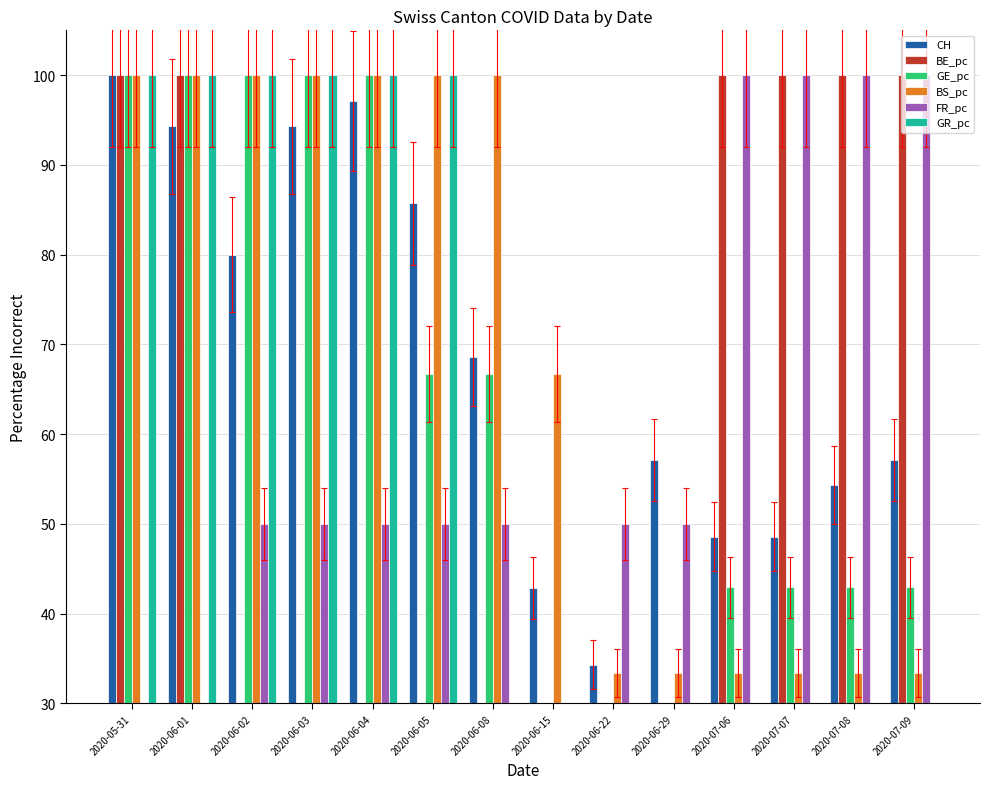

Reading left to right, transcribe all the data shown in this chart.

CH: 2020-05-31=100.0	2020-06-01=94.3	2020-06-02=80.0	2020-06-03=94.3	2020-06-04=97.1	2020-06-05=85.7	2020-06-08=68.6	2020-06-15=42.9	2020-06-22=34.3	2020-06-29=57.1	2020-07-06=48.6	2020-07-07=48.6	2020-07-08=54.3	2020-07-09=57.1
BE_pc: 2020-05-31=100.0	2020-06-01=100.0	2020-06-02=0.0	2020-06-03=0.0	2020-06-04=0.0	2020-06-05=0.0	2020-06-08=0.0	2020-06-15=0.0	2020-06-22=0.0	2020-06-29=0.0	2020-07-06=100.0	2020-07-07=100.0	2020-07-08=100.0	2020-07-09=100.0
GE_pc: 2020-05-31=100.0	2020-06-01=100.0	2020-06-02=100.0	2020-06-03=100.0	2020-06-04=100.0	2020-06-05=66.7	2020-06-08=66.7	2020-06-15=0.0	2020-06-22=21.5	2020-06-29=21.5	2020-07-06=42.9	2020-07-07=42.9	2020-07-08=42.9	2020-07-09=42.9
BS_pc: 2020-05-31=100.0	2020-06-01=100.0	2020-06-02=100.0	2020-06-03=100.0	2020-06-04=100.0	2020-06-05=100.0	2020-06-08=100.0	2020-06-15=66.7	2020-06-22=33.3	2020-06-29=33.3	2020-07-06=33.3	2020-07-07=33.3	2020-07-08=33.3	2020-07-09=33.3
FR_pc: 2020-05-31=0.0	2020-06-01=0.0	2020-06-02=50.0	2020-06-03=50.0	2020-06-04=50.0	2020-06-05=50.0	2020-06-08=50.0	2020-06-15=0.0	2020-06-22=50.0	2020-06-29=50.0	2020-07-06=100.0	2020-07-07=100.0	2020-07-08=100.0	2020-07-09=100.0
GR_pc: 2020-05-31=100.0	2020-06-01=100.0	2020-06-02=100.0	2020-06-03=100.0	2020-06-04=100.0	2020-06-05=100.0	2020-06-08=0.0	2020-06-15=0.0	2020-06-22=0.0	2020-06-29=0.0	2020-07-06=0.0	2020-07-07=0.0	2020-07-08=0.0	2020-07-09=0.0